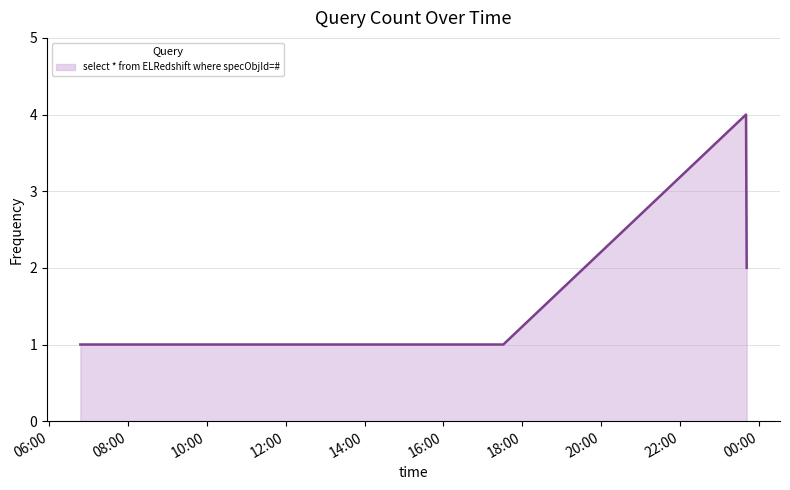

What is the difference between the maximum and minimum values?

3